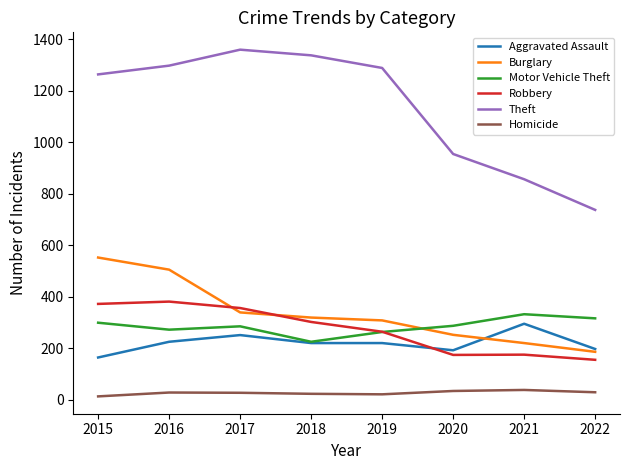

True or false: Aggravated Assault has a value of 94 at 2021.

False